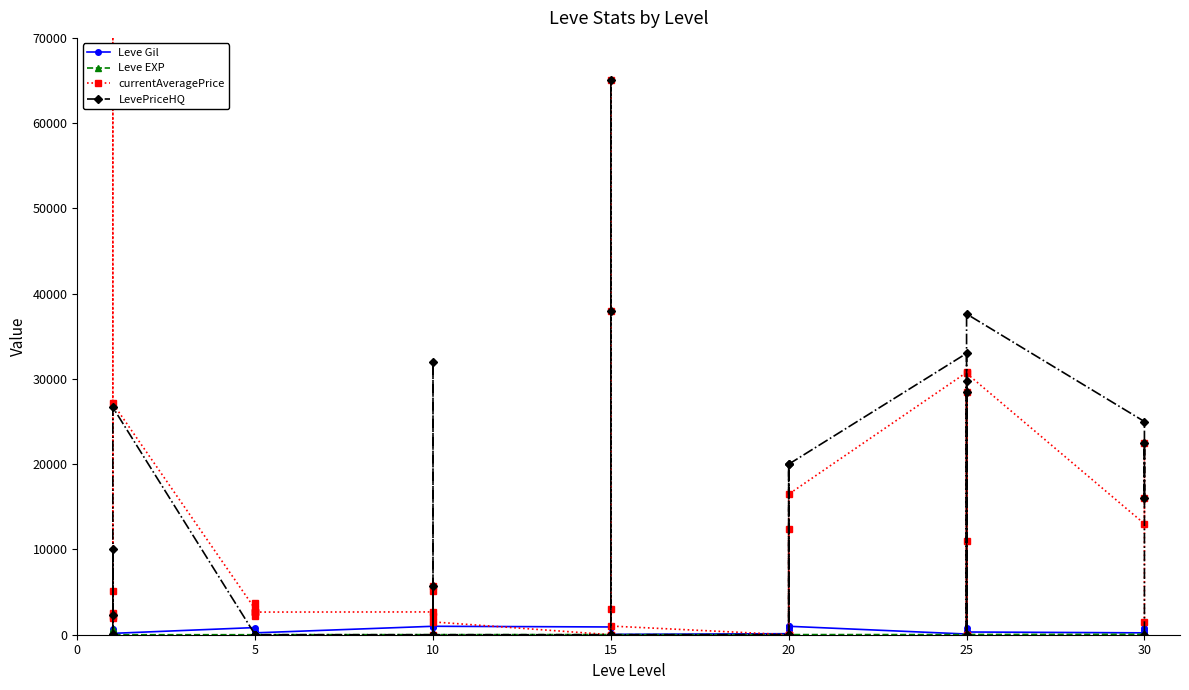

What is the value of the Leve EXP point at the 20th from the left?

18